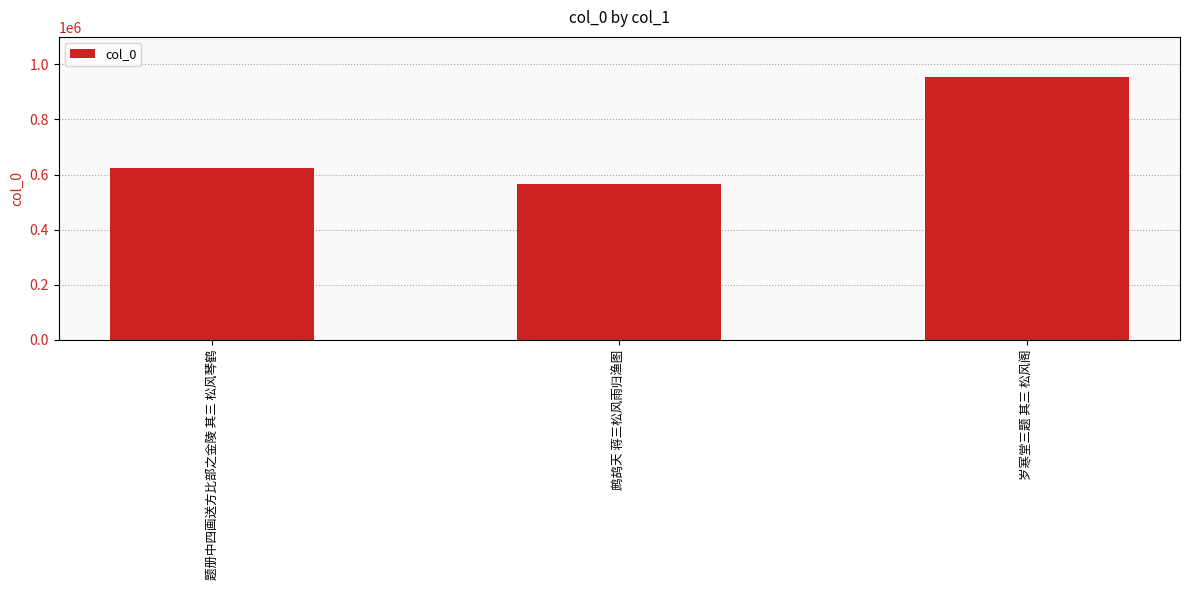

Reading right to left, transcribe all the data shown in this chart.

岁寒堂三题 其三 松风阁=955473	鹧鸪天 蒋三松风雨归渔图=567270	题册中四画送方比部之金陵 其三 松风琴鹤=623928